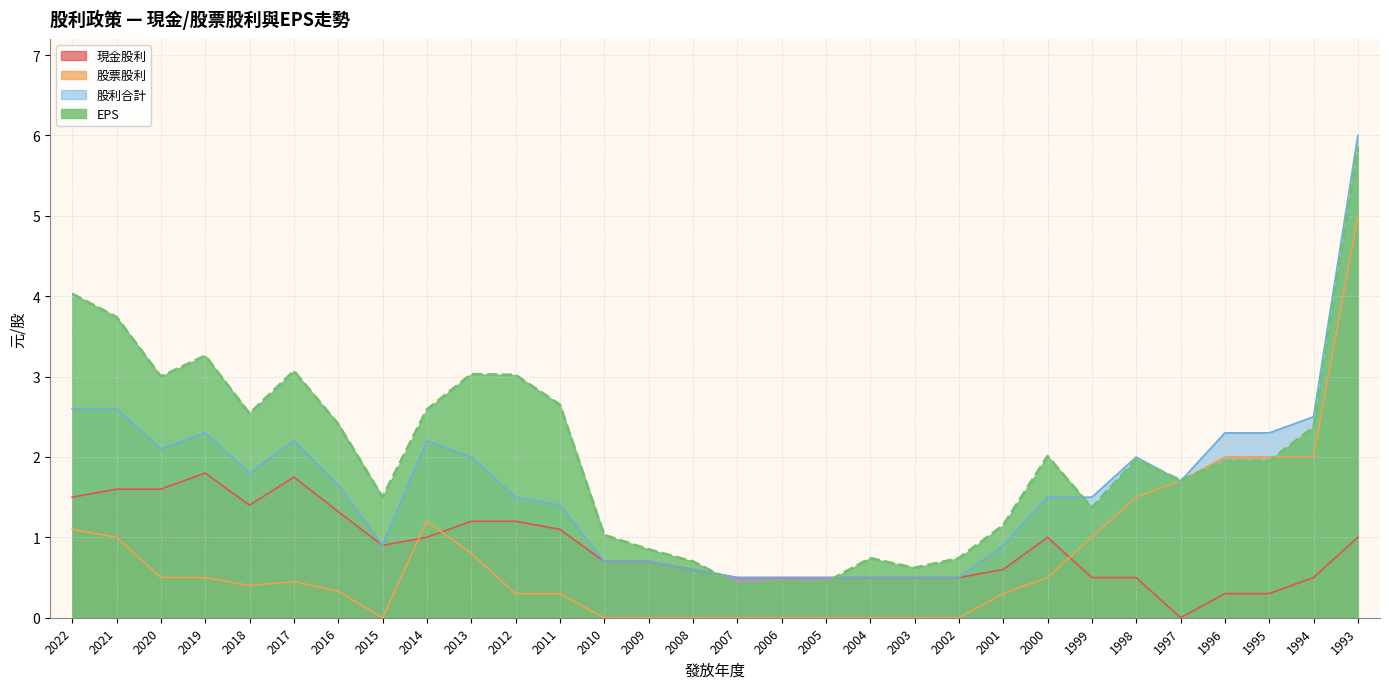

Which series has the widest spread of values?

股利合計